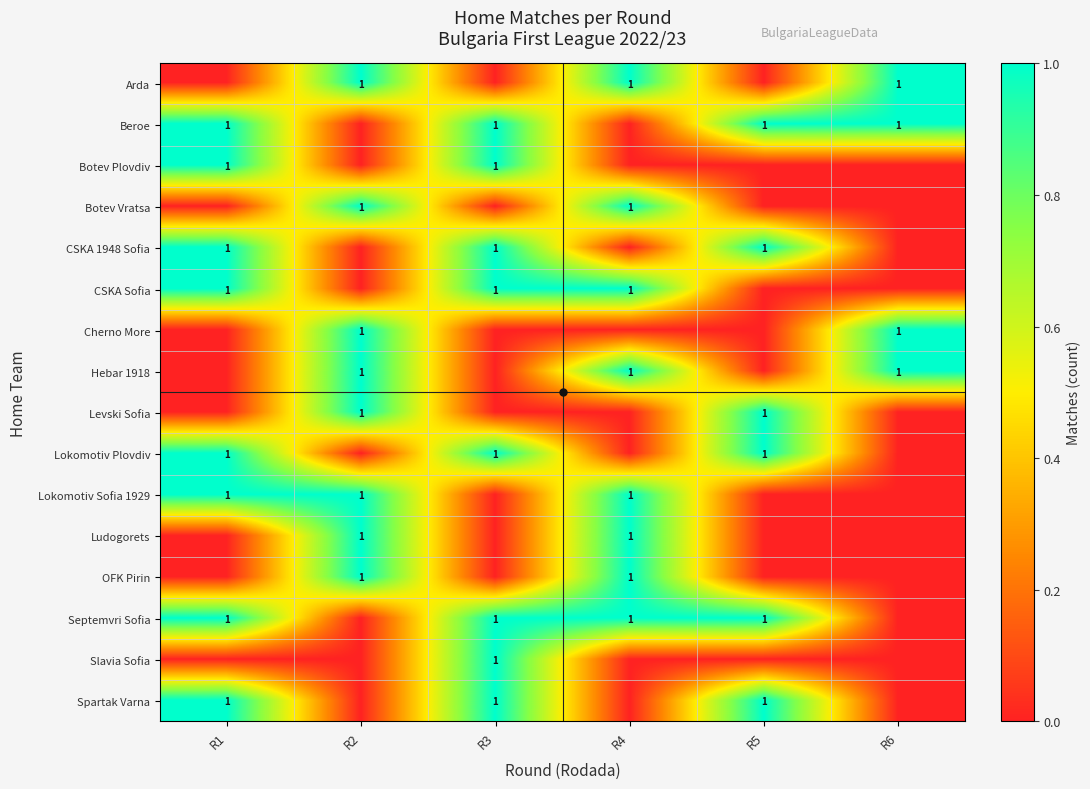

True or false: Beroe has a value of 1 at R4.

False